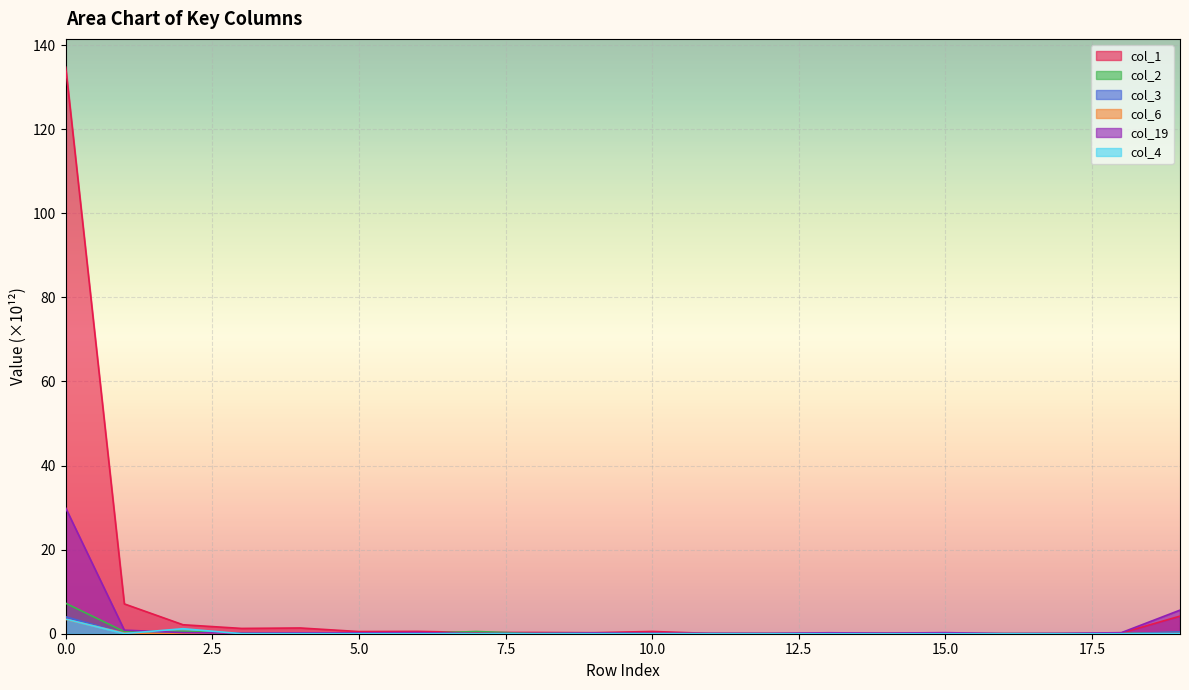

What is the approximate value of col_2 at 2?

0.6